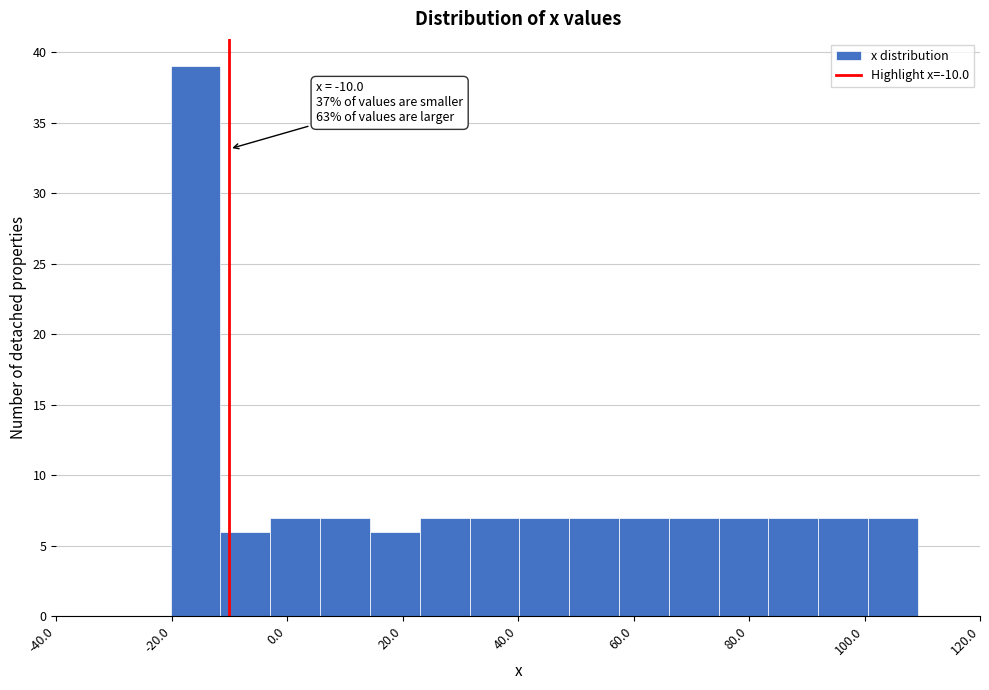

Which range on the x-axis has the tallest bar?

-20 to -12